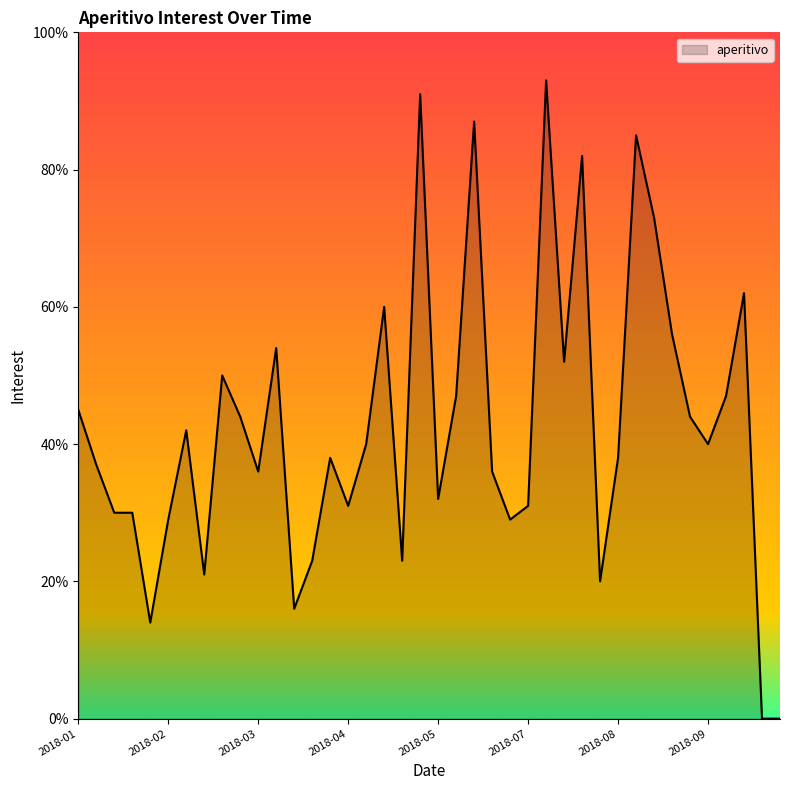

What is the difference between the maximum and minimum values?

93